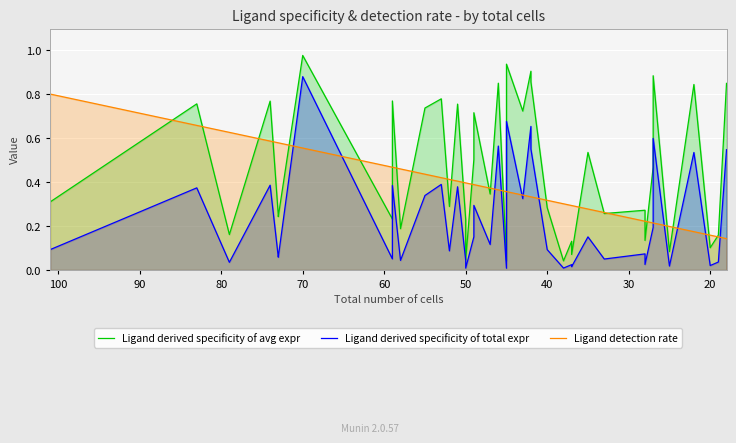

The value of Ligand derived specificity of avg expr at 60 is 0.1. True or false?

False